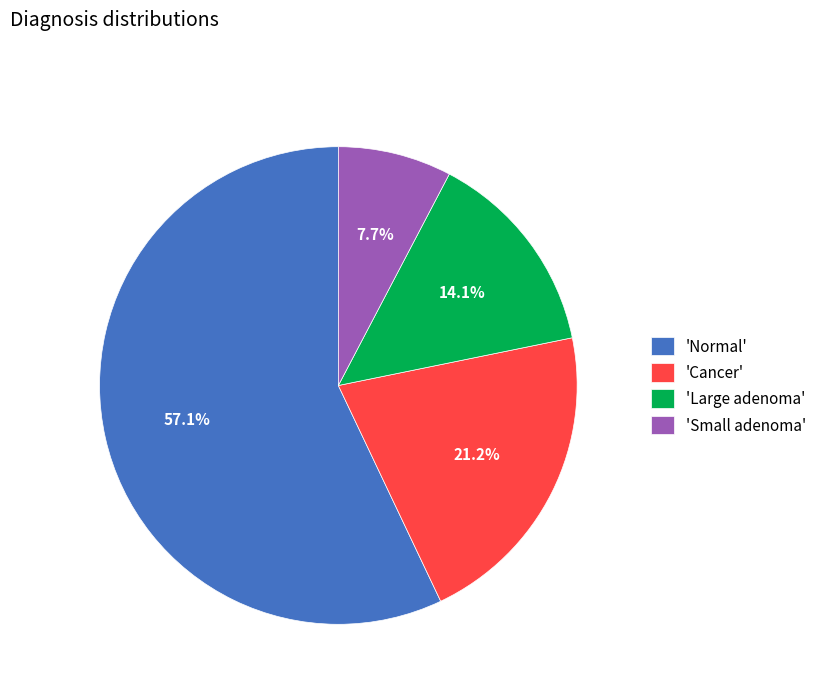

Rank the categories by value from highest to lowest.

'Normal', 'Cancer', 'Large adenoma', 'Small adenoma'